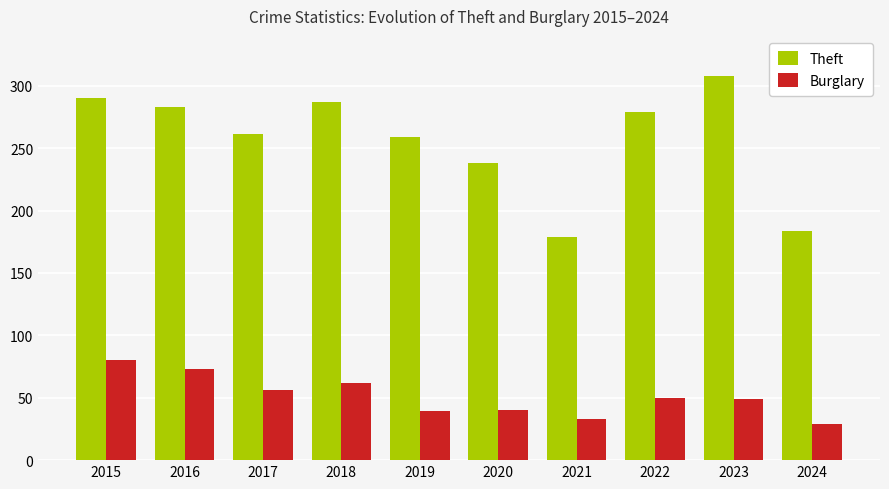

What are all the series names shown in the legend?

Theft, Burglary